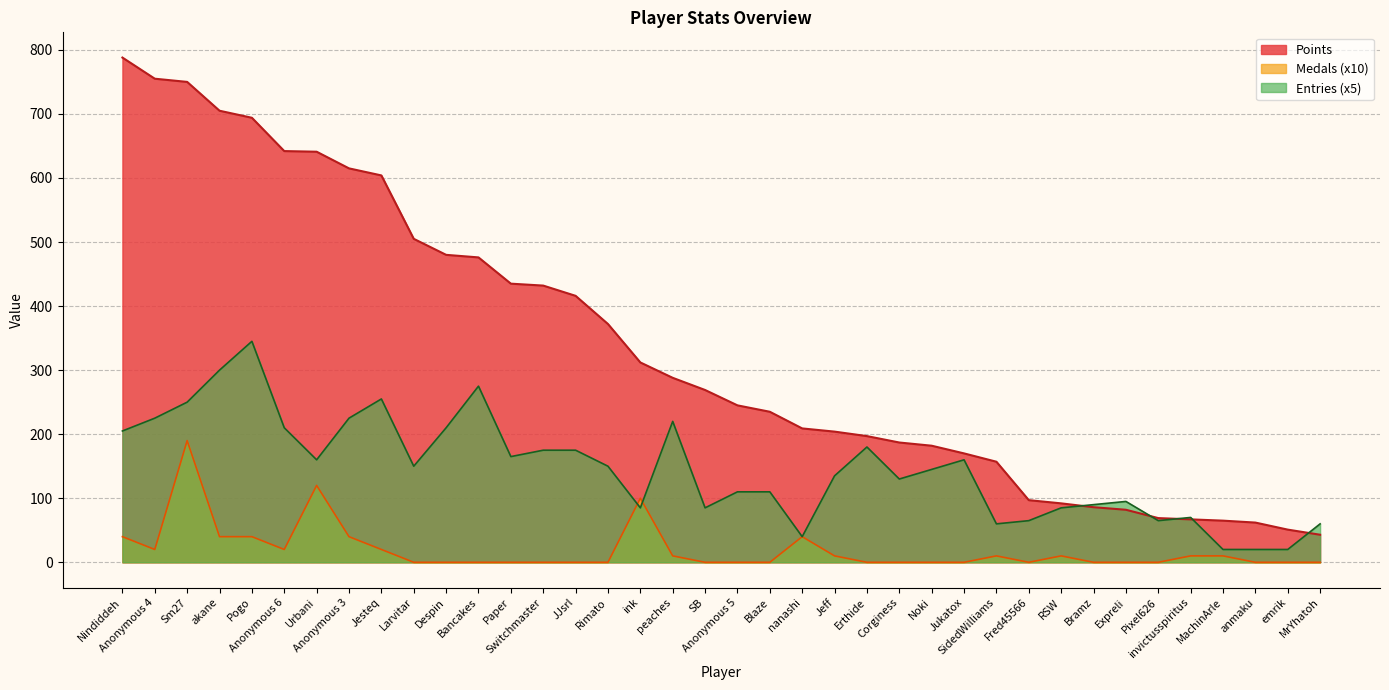

Which label corresponds to the smallest value in the chart?

Larvitar